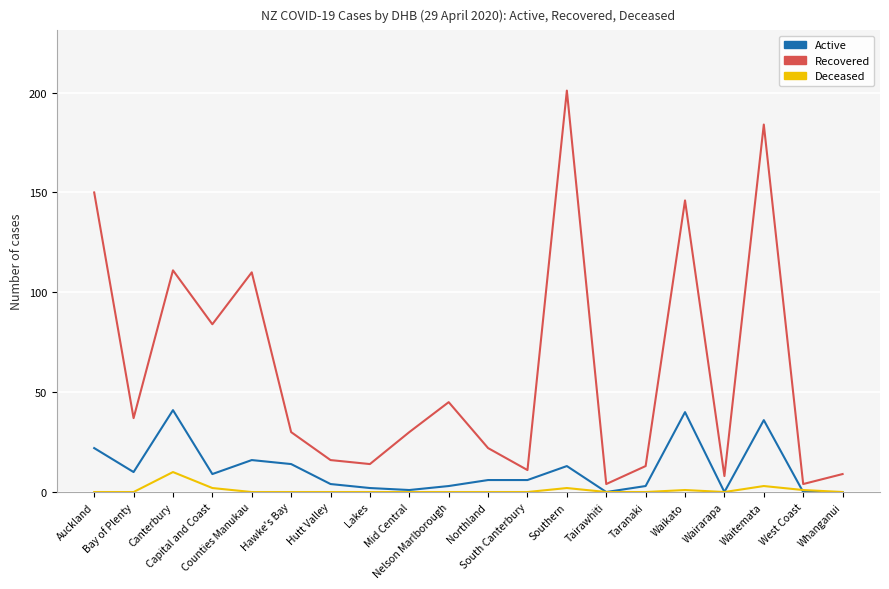

Between Lakes and Whanganui, which series saw the biggest shift?

Recovered